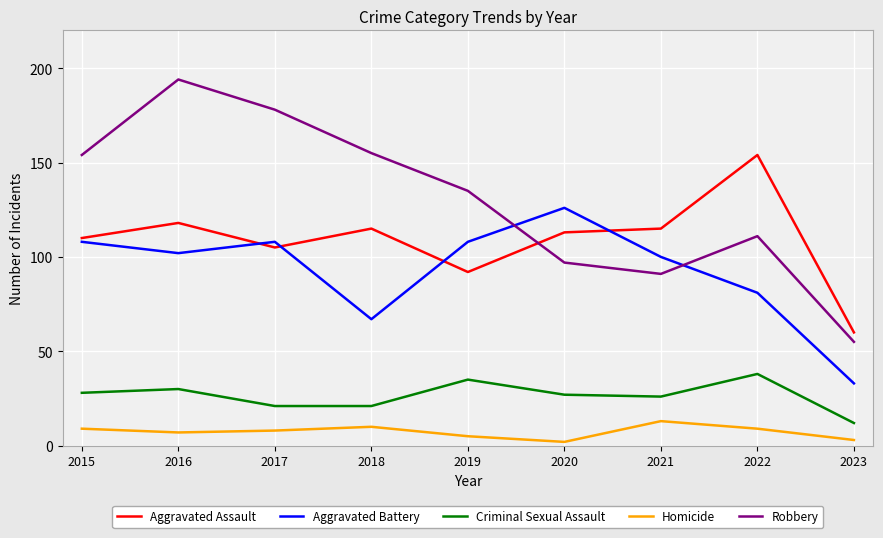

The Aggravated Battery series shows 177 at 2019. True or false?

False